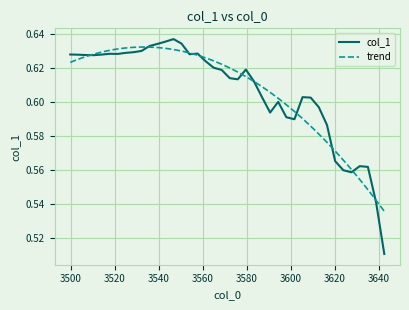

True or false: the data has more than 2 interior local peaks.

True